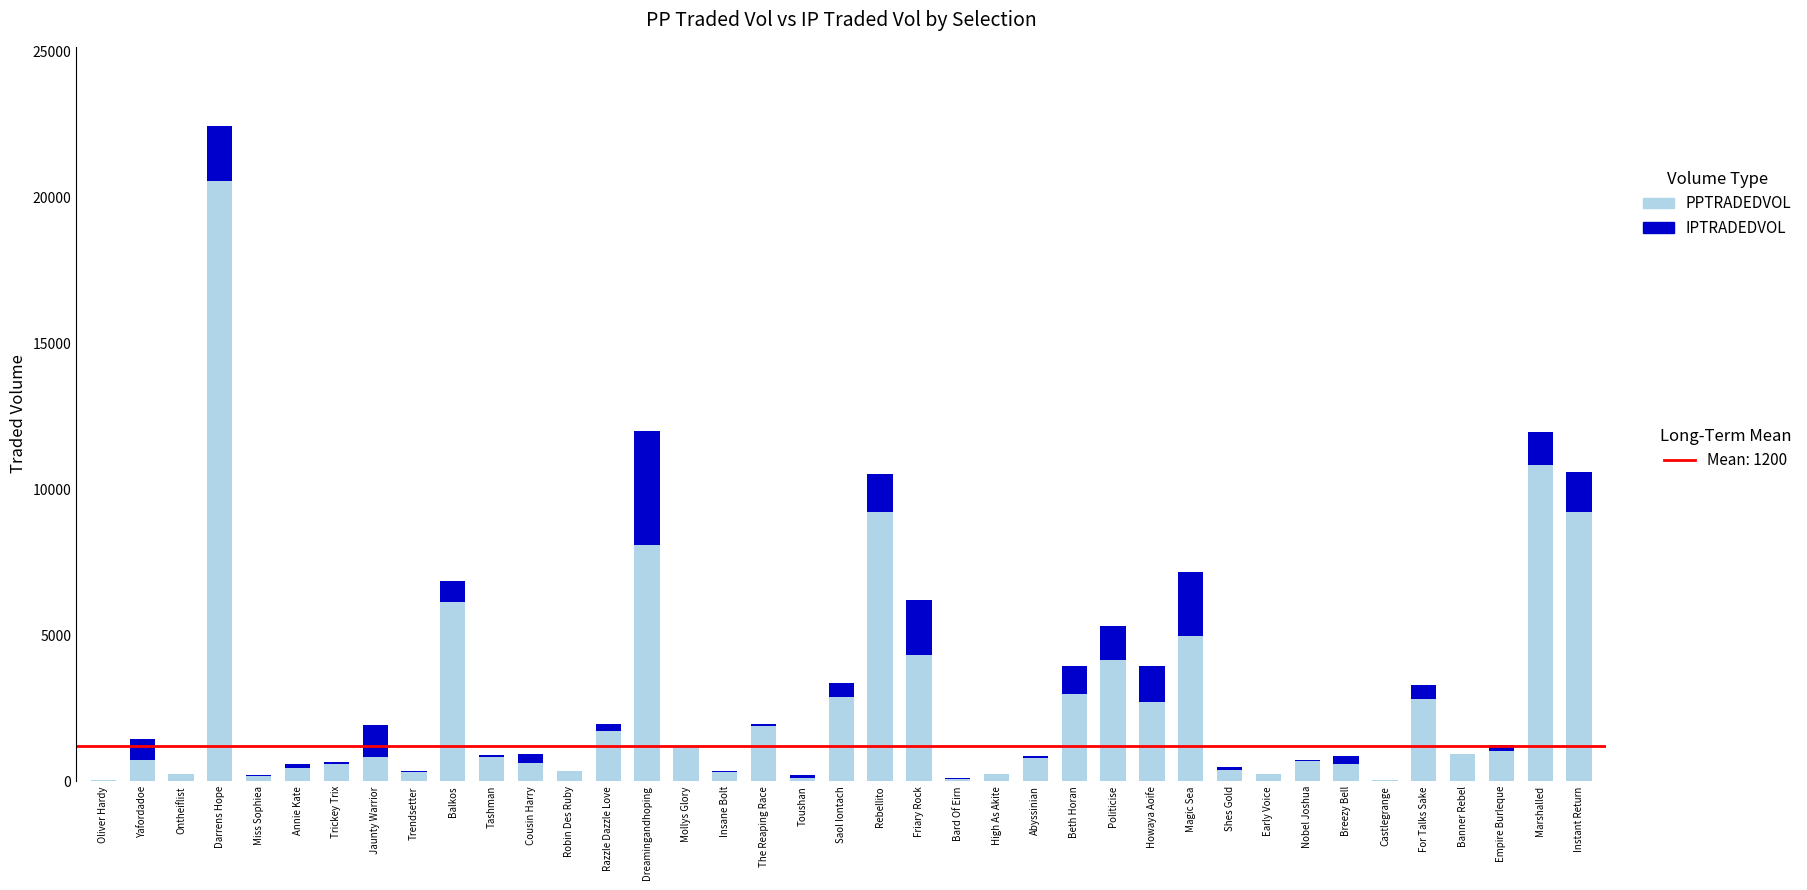

Count the number of categories in the chart.

39